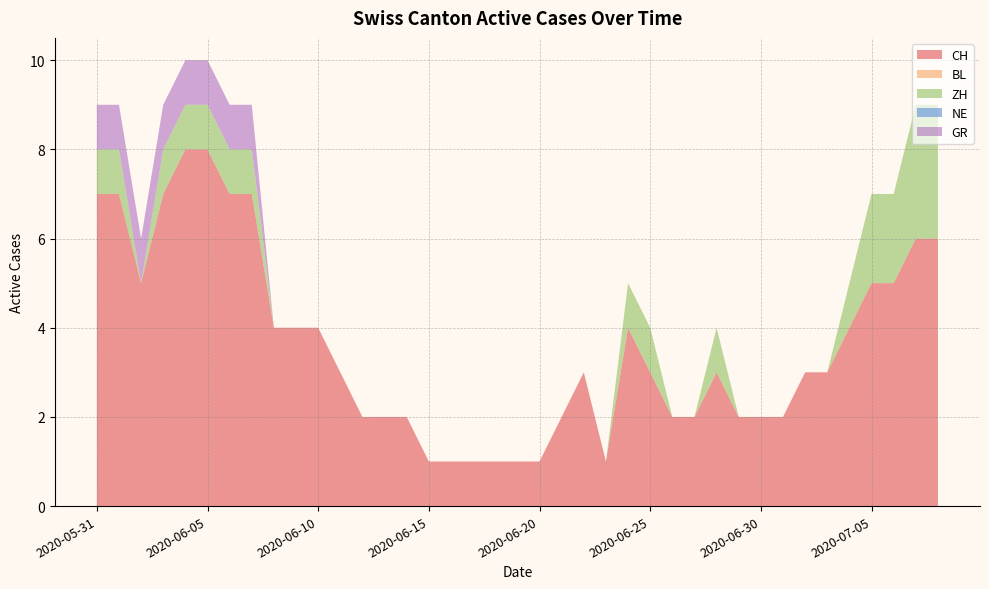

Reading right to left, what are all the values shown in this chart?

CH: 6	6	5	5	4	3	3	2	2	2	3	2	2	3	4	1	3	2	1	1	1	1	1	1	2	2	2	3	4	4	4	7	7	8	8	7	5	7	7
BL: 0	0	0	0	0	0	0	0	0	0	0	0	0	0	0	0	0	0	0	0	0	0	0	0	0	0	0	0	0	0	0	0	0	0	0	0	0	0	0
ZH: 3	3	2	2	1	0	0	0	0	0	1	0	0	1	1	0	0	0	0	0	0	0	0	0	0	0	0	0	0	0	0	1	1	1	1	1	0	1	1
NE: 0	0	0	0	0	0	0	0	0	0	0	0	0	0	0	0	0	0	0	0	0	0	0	0	0	0	0	0	0	0	0	0	0	0	0	0	0	0	0
GR: 0	0	0	0	0	0	0	0	0	0	0	0	0	0	0	0	0	0	0	0	0	0	0	0	0	0	0	0	0	0	0	1	1	1	1	1	1	1	1